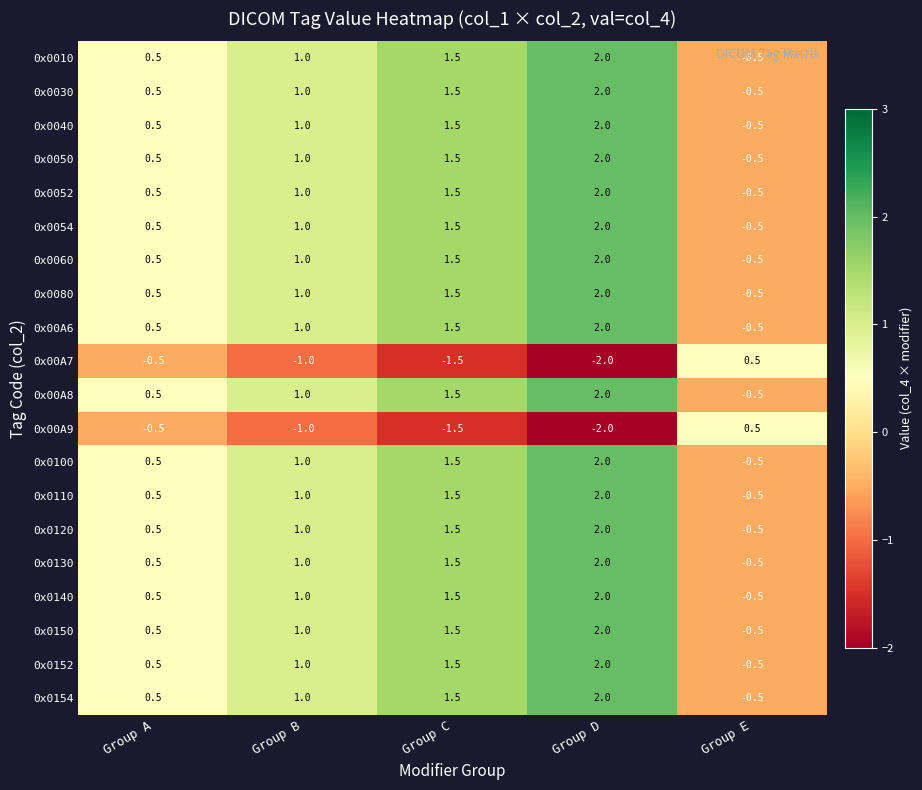

What is the difference between the maximum and minimum values in the 0x0030 series?

2.5